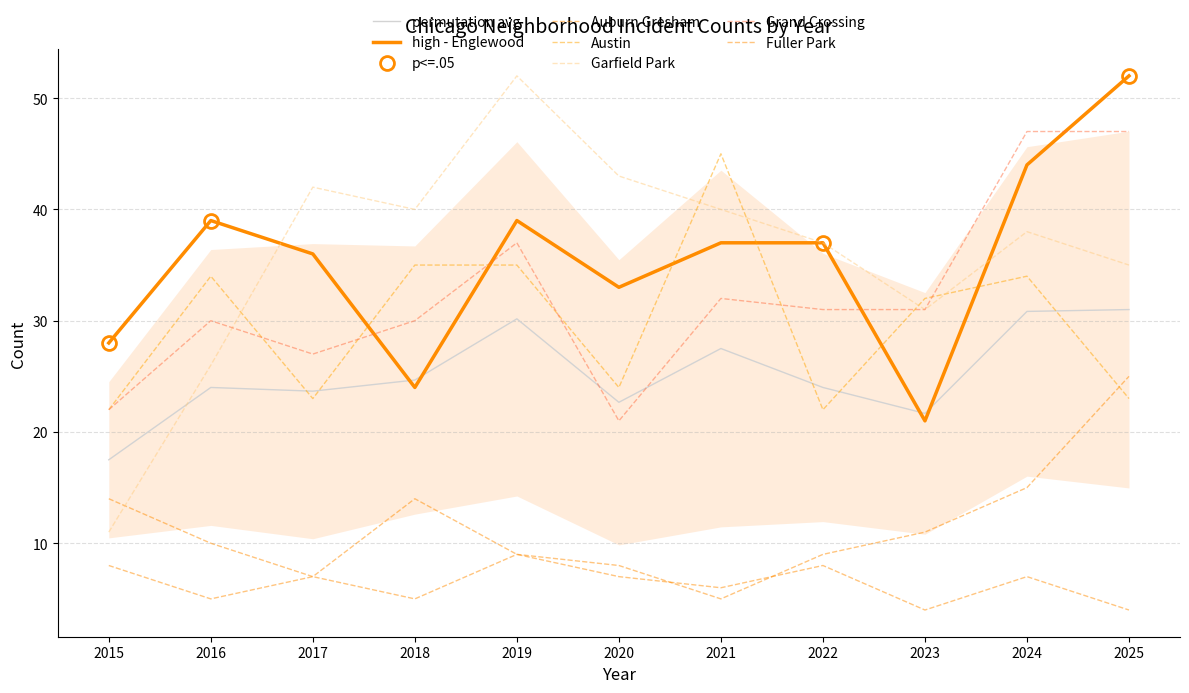

In Fuller Park, how many points are higher than both neighbors (excluding endpoints)?

2